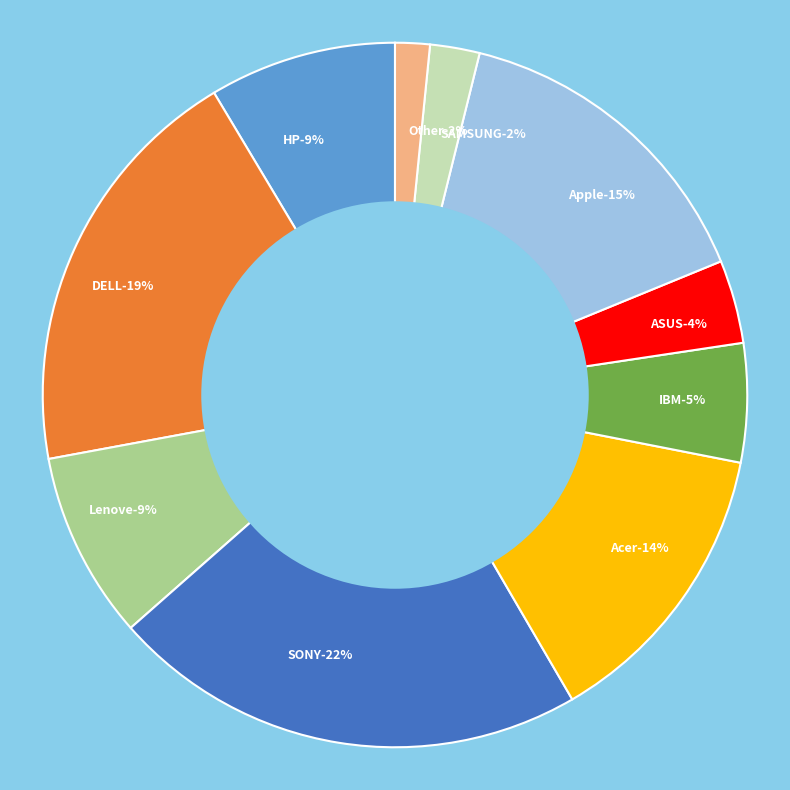

Is there a majority slice in this chart?

No